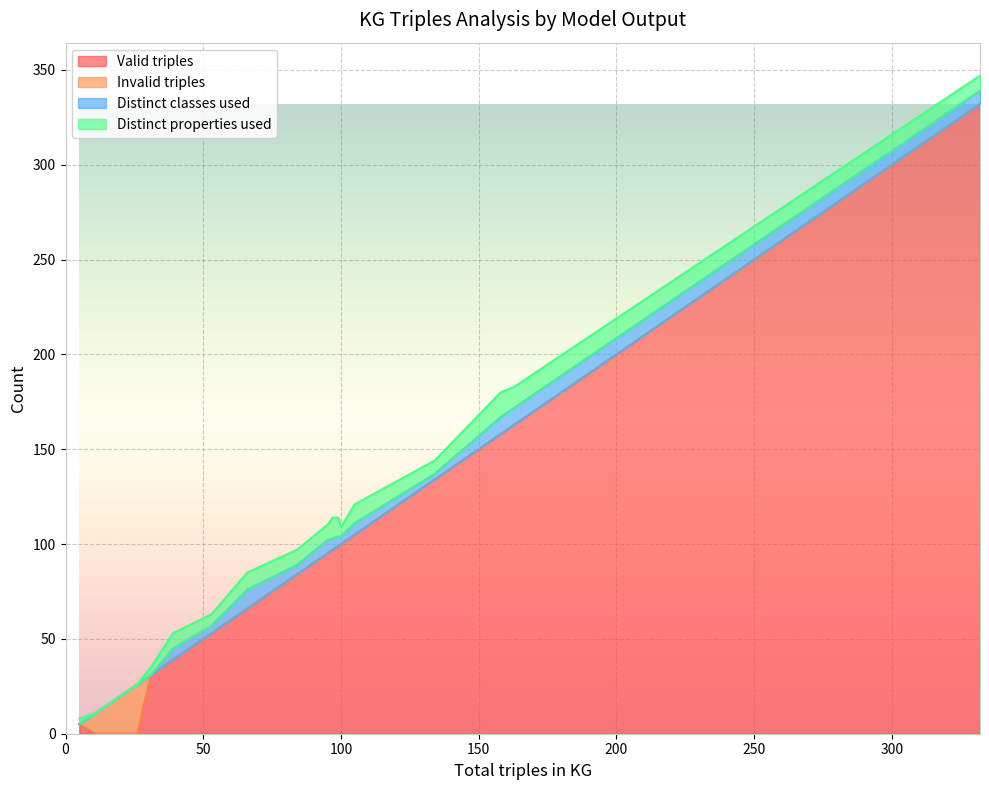

What is the maximum value shown in the chart?

332